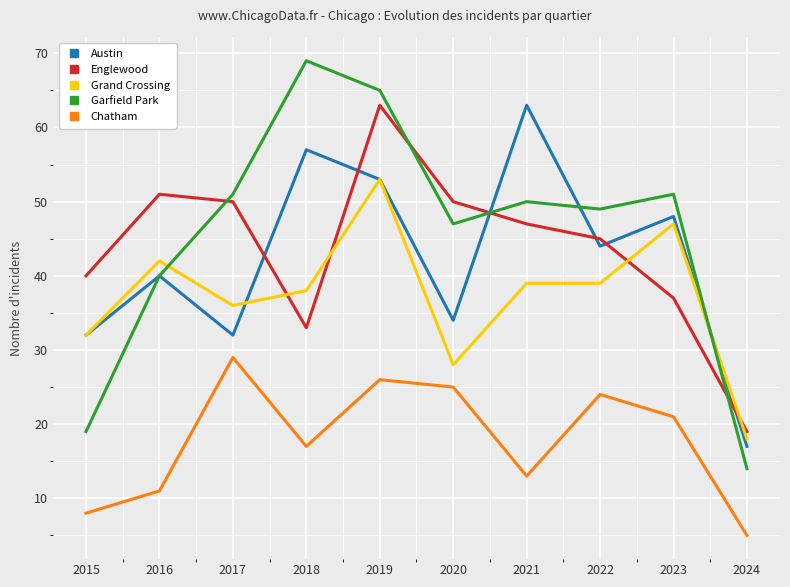

The Chatham series shows 40 at 2022. True or false?

False